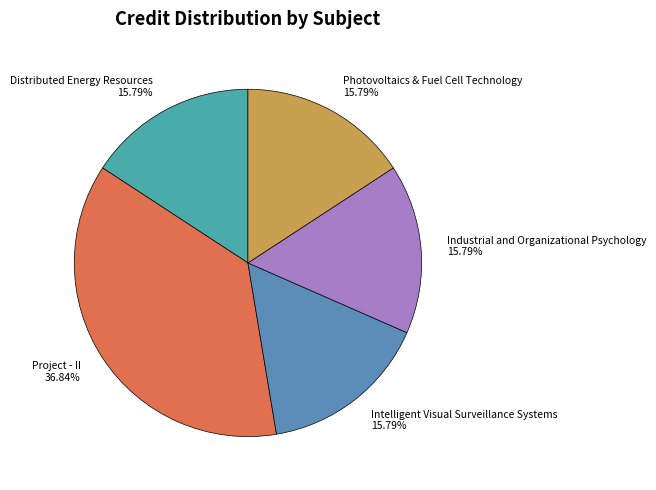

Is there a majority slice in this chart?

No